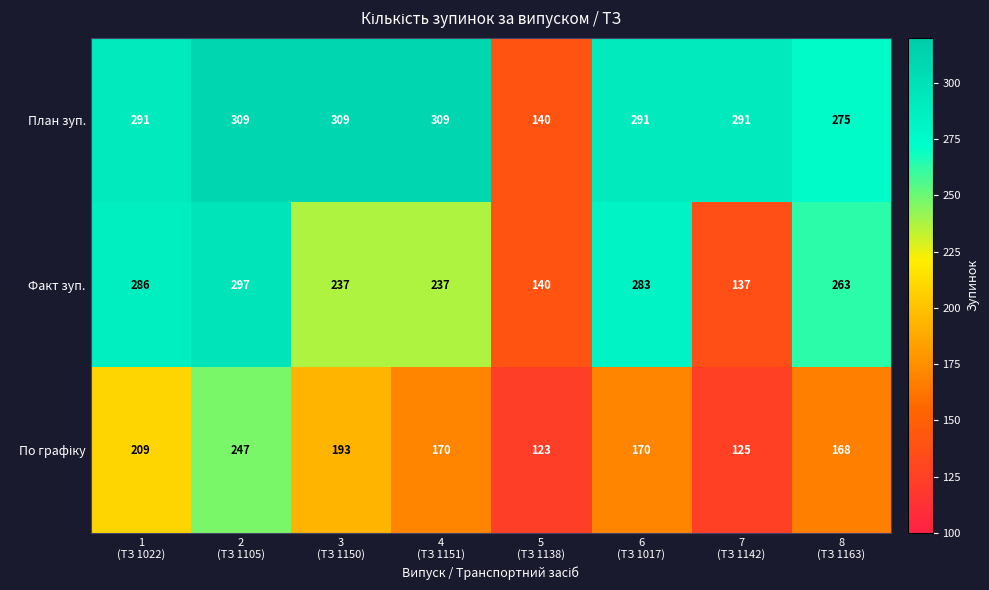

What is the minimum value for Факт зуп.?

137